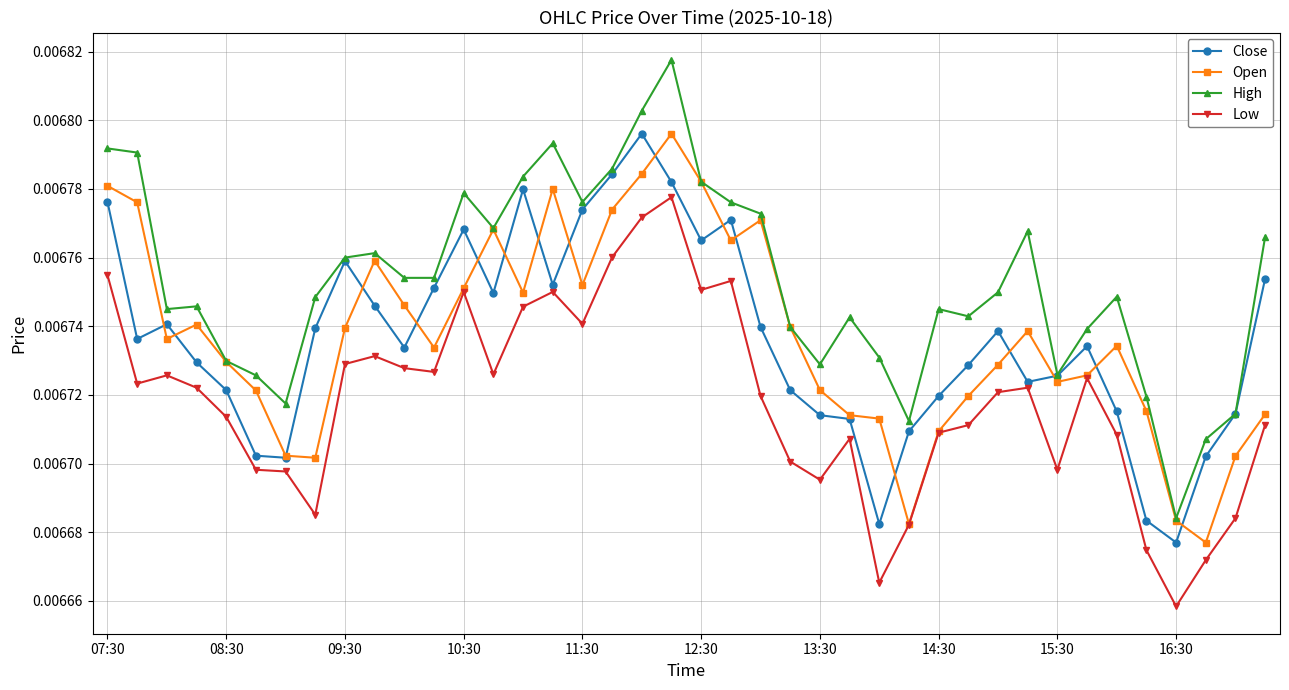

How many Low values are between 0 and 1?

40